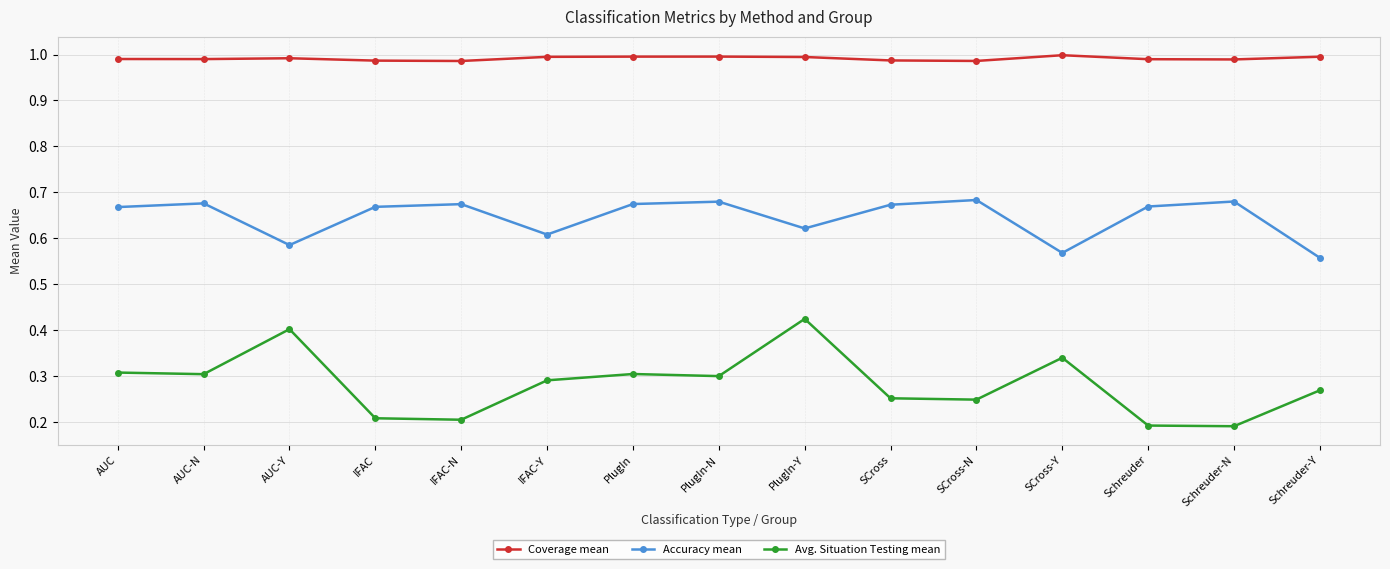

In Coverage mean, how many points are higher than both neighbors (excluding endpoints)?

3